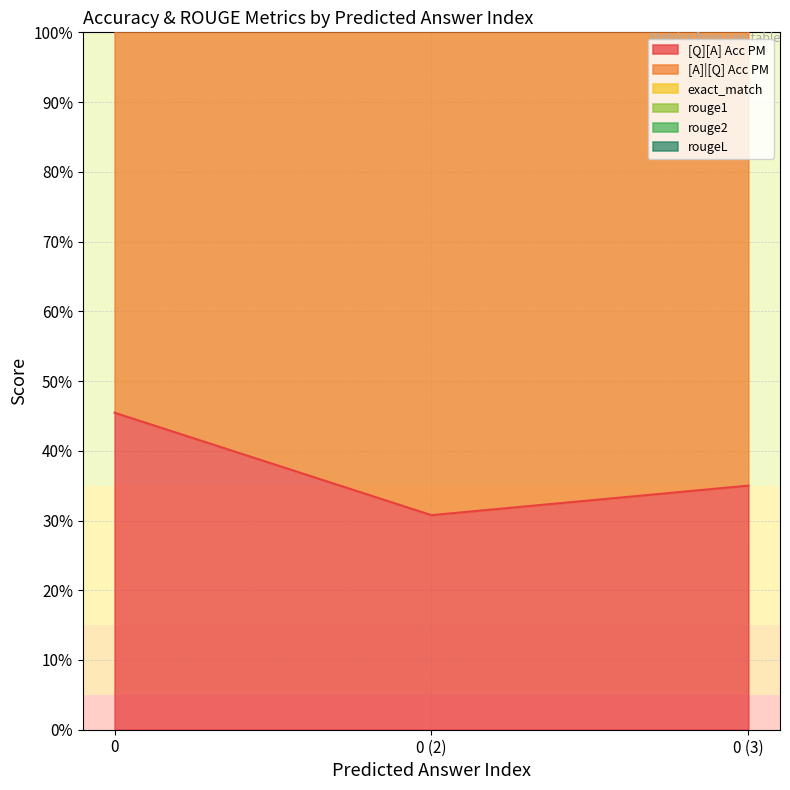

The [Q][A] Acc PM series shows 0.6 at 0. True or false?

False